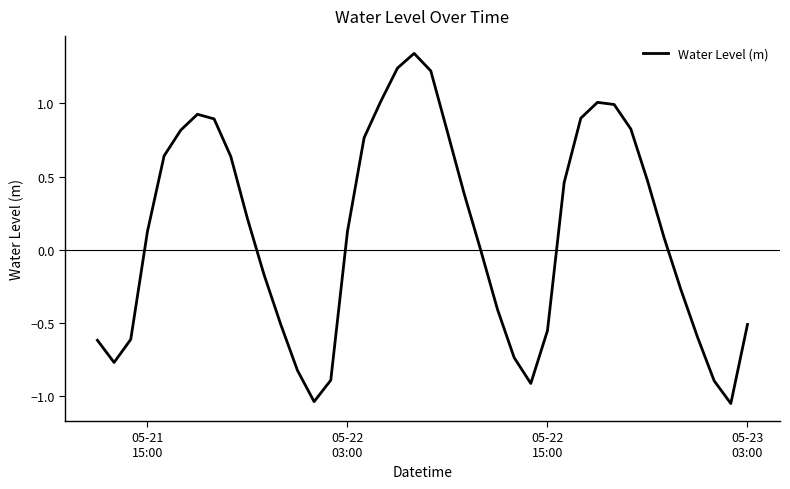

What is the difference between the maximum and minimum values?

2.4